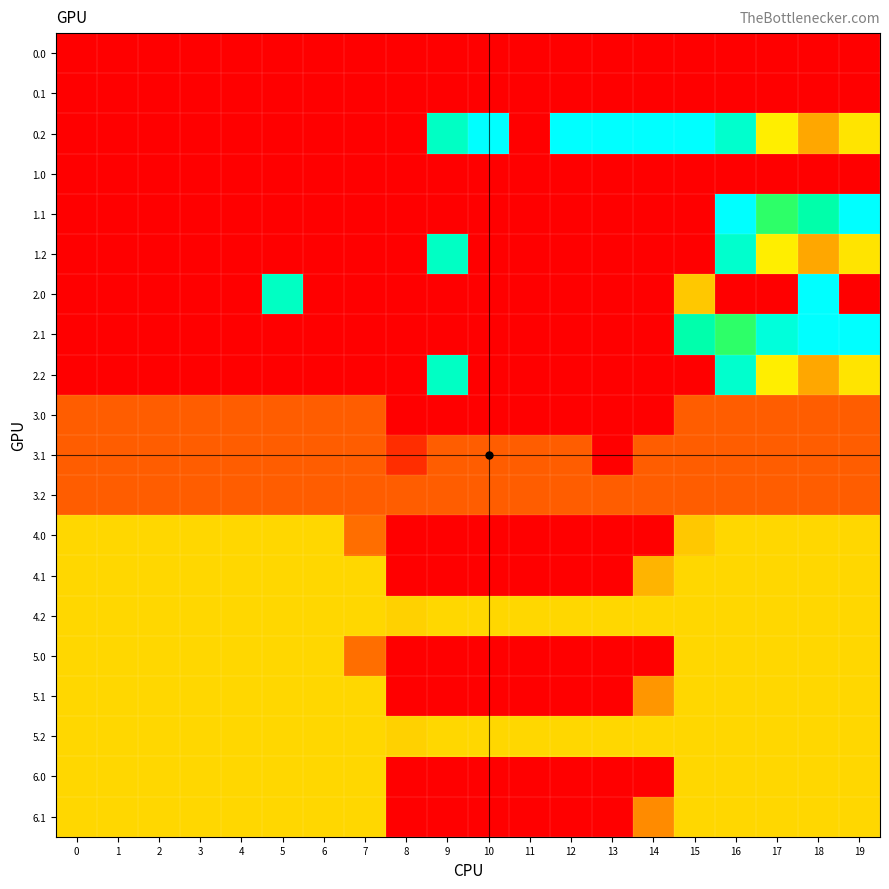

Which series has the largest range (max minus min)?

0.2